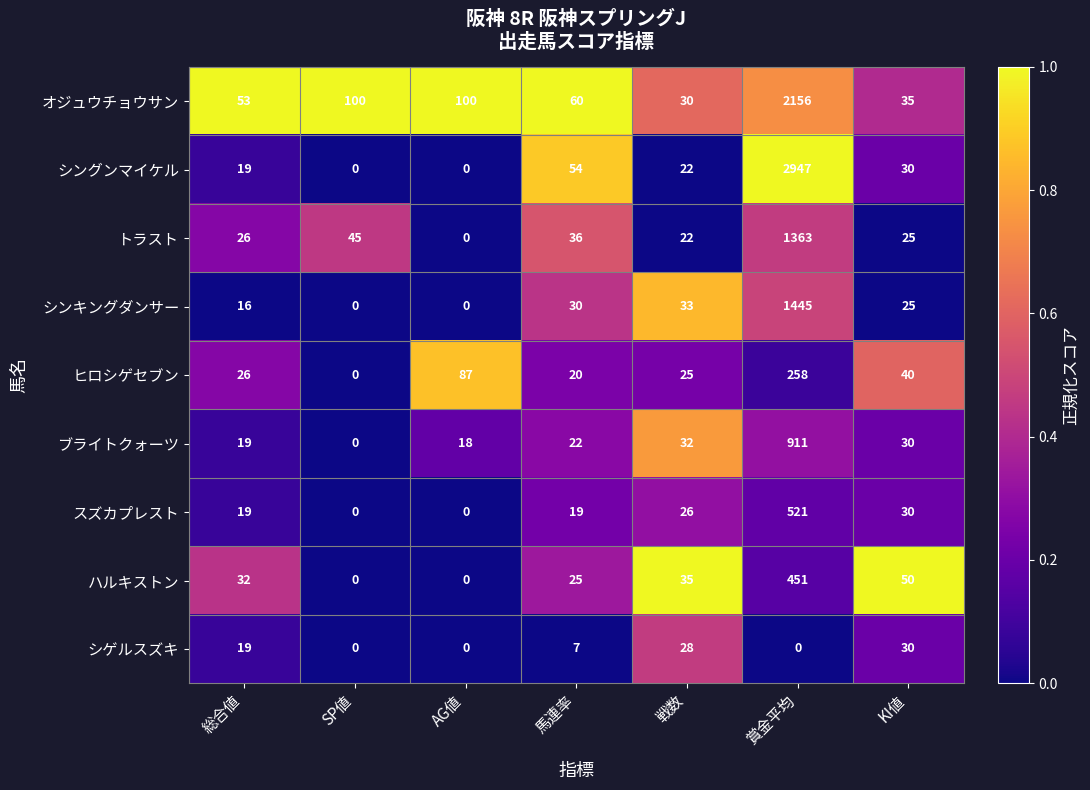

Which series has the largest total across all categories?

シングンマイケル